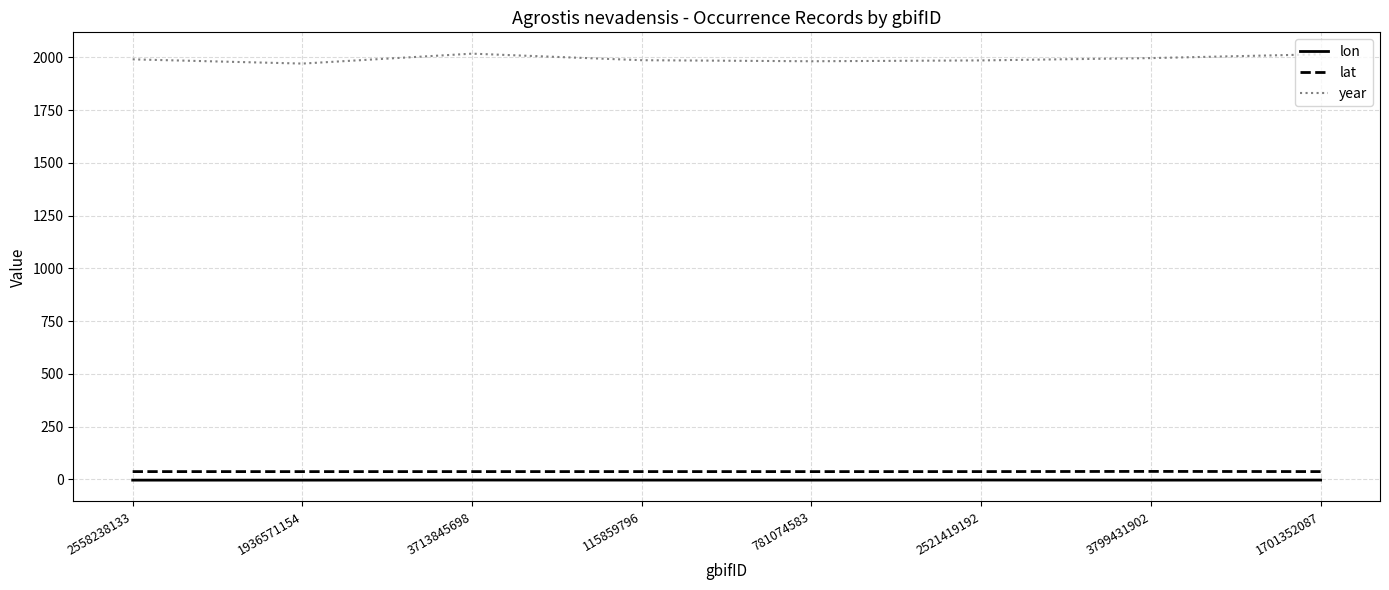

Which series has the largest range (max minus min)?

year